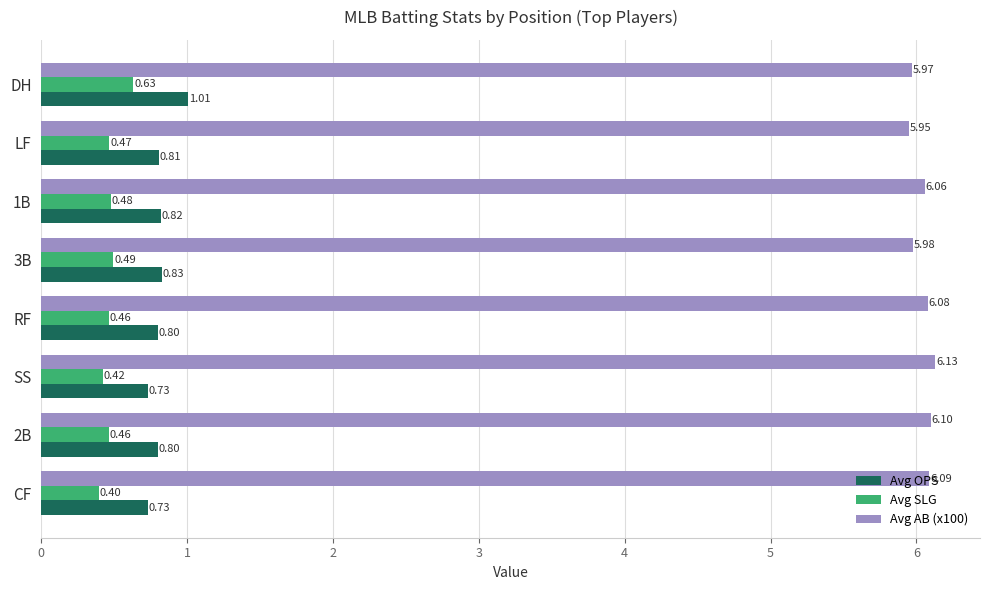

Rank the series at 2B from highest to lowest value.

Avg AB (x100), Avg OPS, Avg SLG